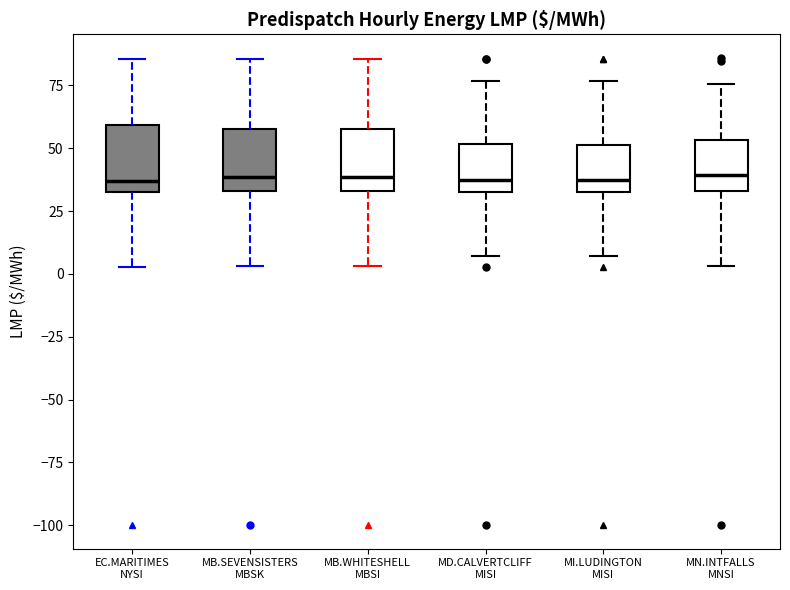

Reading left to right, transcribe this box plot: for each box, give where its median line is, the range the box spans, and where its two whiskers end, as read against the y-axis. The values are not printed on the chart, so give them approximately, as read against the axis.

EC.MARITIMES NYSI: median 35 (just above the box's lower edge), box 35 to 60, whiskers 5 to 85
MB.SEVENSISTERS MBSK: median 40, box 35 to 60, whiskers 5 to 85
MB.WHITESHELL MBSI: median 40, box 35 to 60, whiskers 5 to 85
MD.CALVERTCLIFF MISI: median 35 (just above the box's lower edge), box 35 to 50, whiskers 5 to 75
MI.LUDINGTON MISI: median 35 (just above the box's lower edge), box 35 to 50, whiskers 5 to 75
MN.INTFALLS MNSI: median 40, box 35 to 55, whiskers 5 to 75